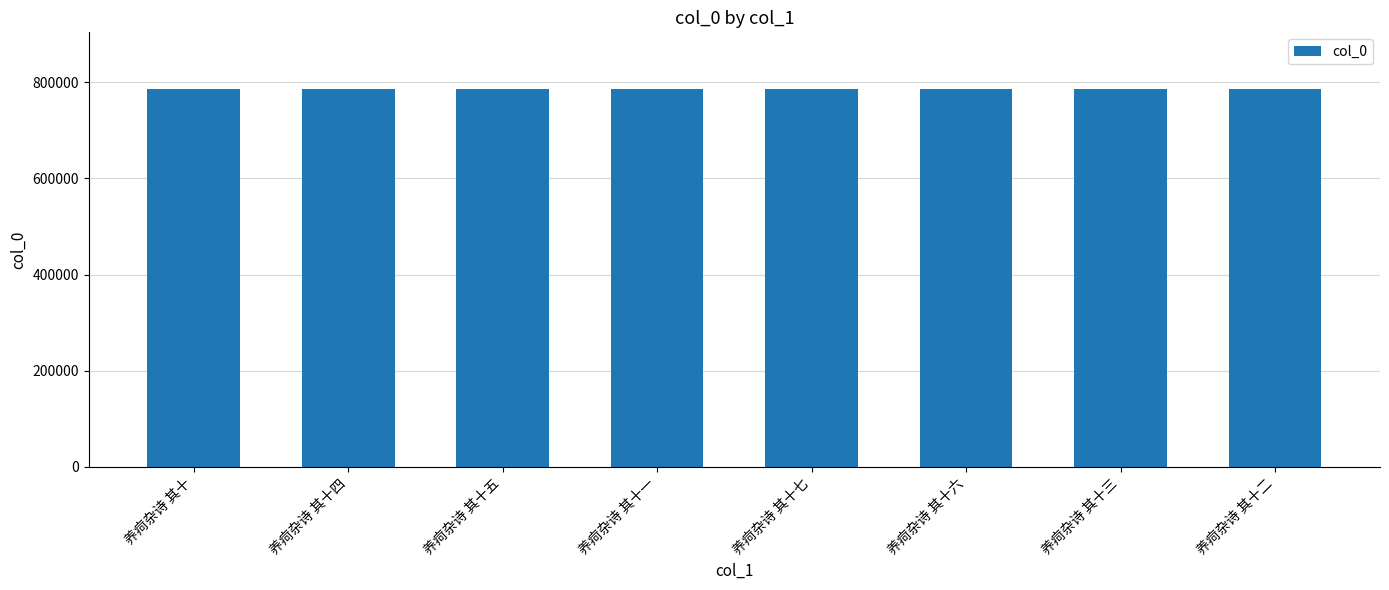

Read the value at 养疴杂诗 其十七.

785828